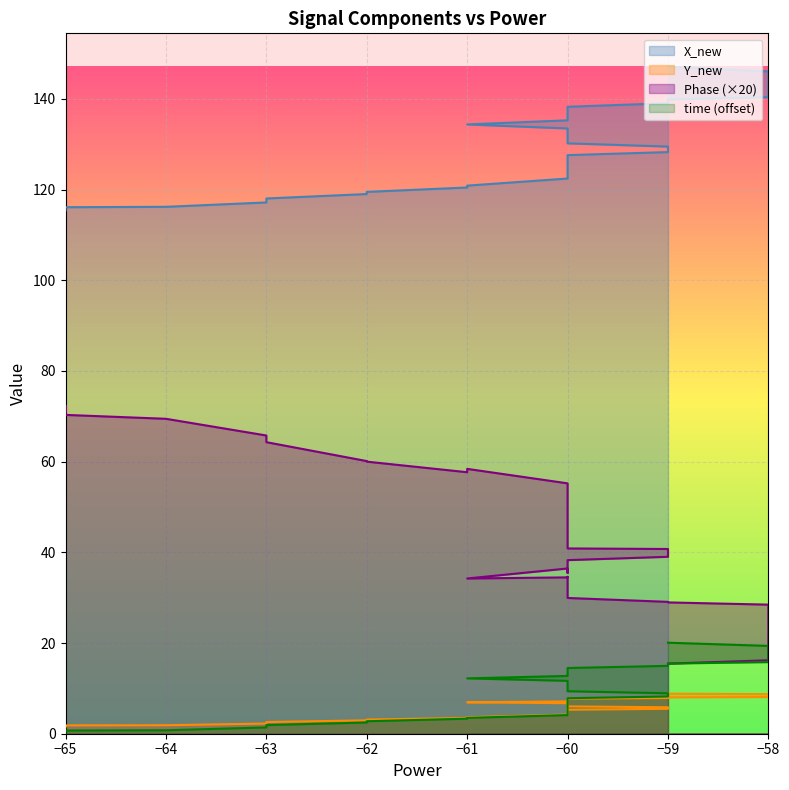

What is the average value of the Y_new series?

5.7